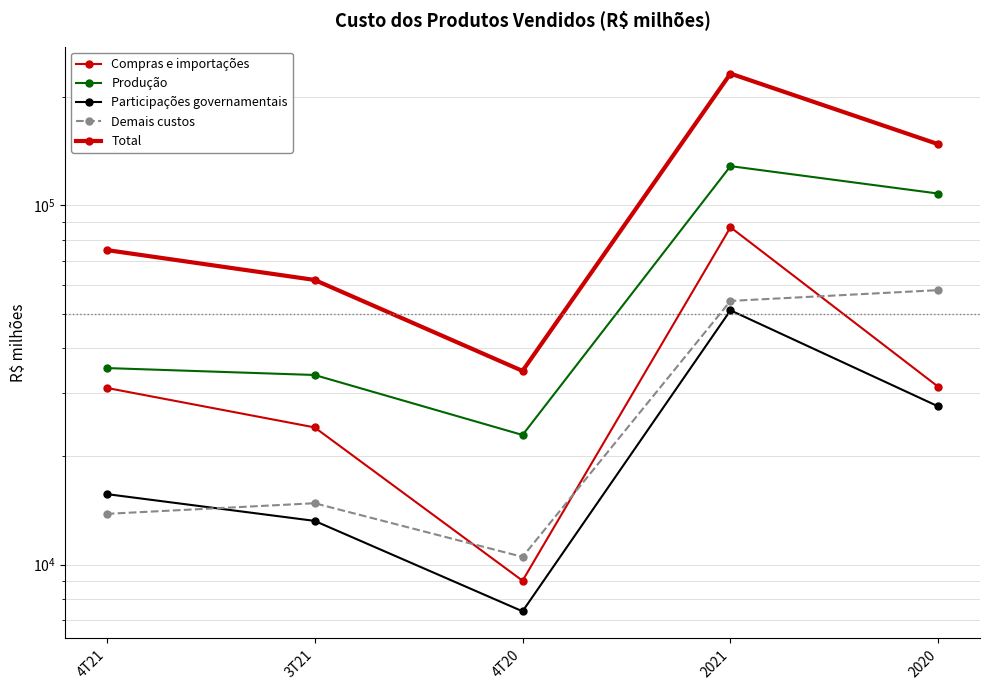

What is the minimum value for Demais custos?

10502